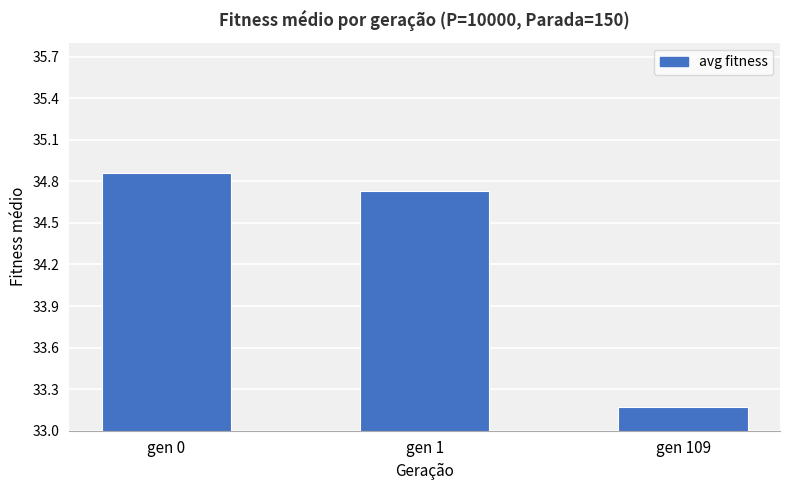

Which label corresponds to the smallest value in the chart?

gen 109